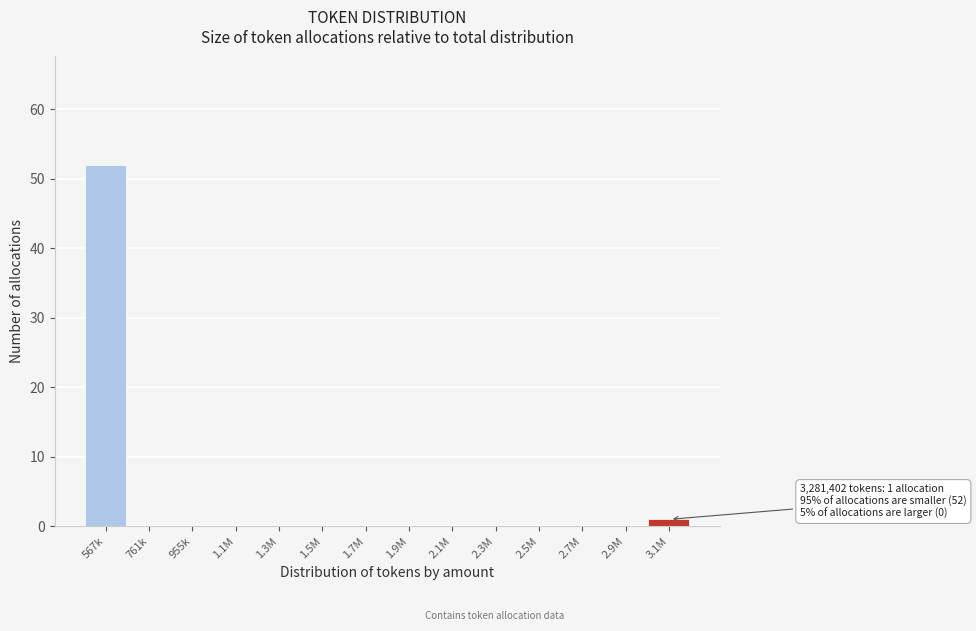

Reading left to right, what are all the values shown in this chart?

567k=52	761k=0	955k=0	1.1M=0	1.3M=0	1.5M=0	1.7M=0	1.9M=0	2.1M=0	2.3M=0	2.5M=0	2.7M=0	2.9M=0	3.1M=1